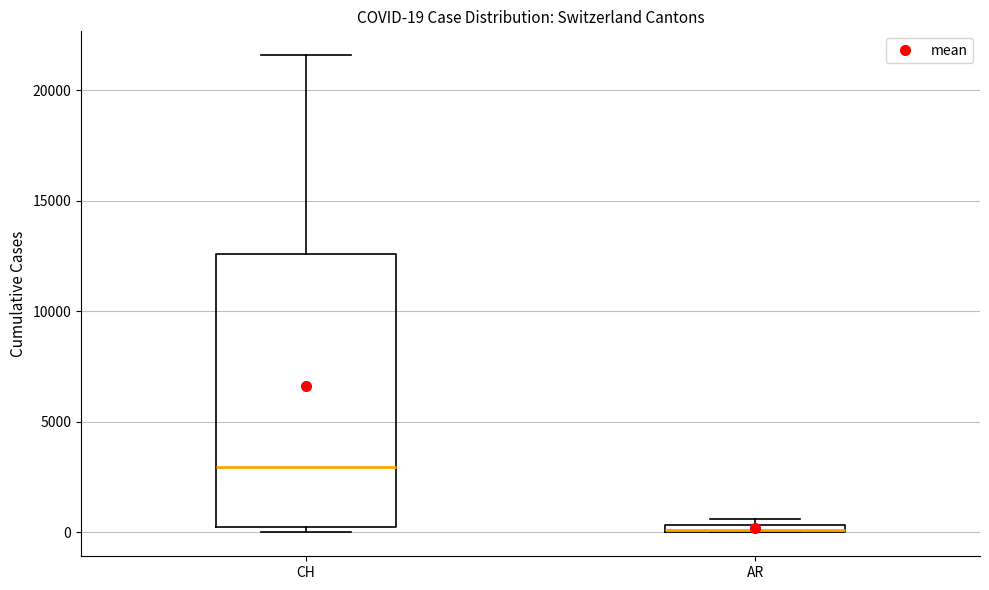

Which box is the tallest, from its lower edge to its upper edge?

CH